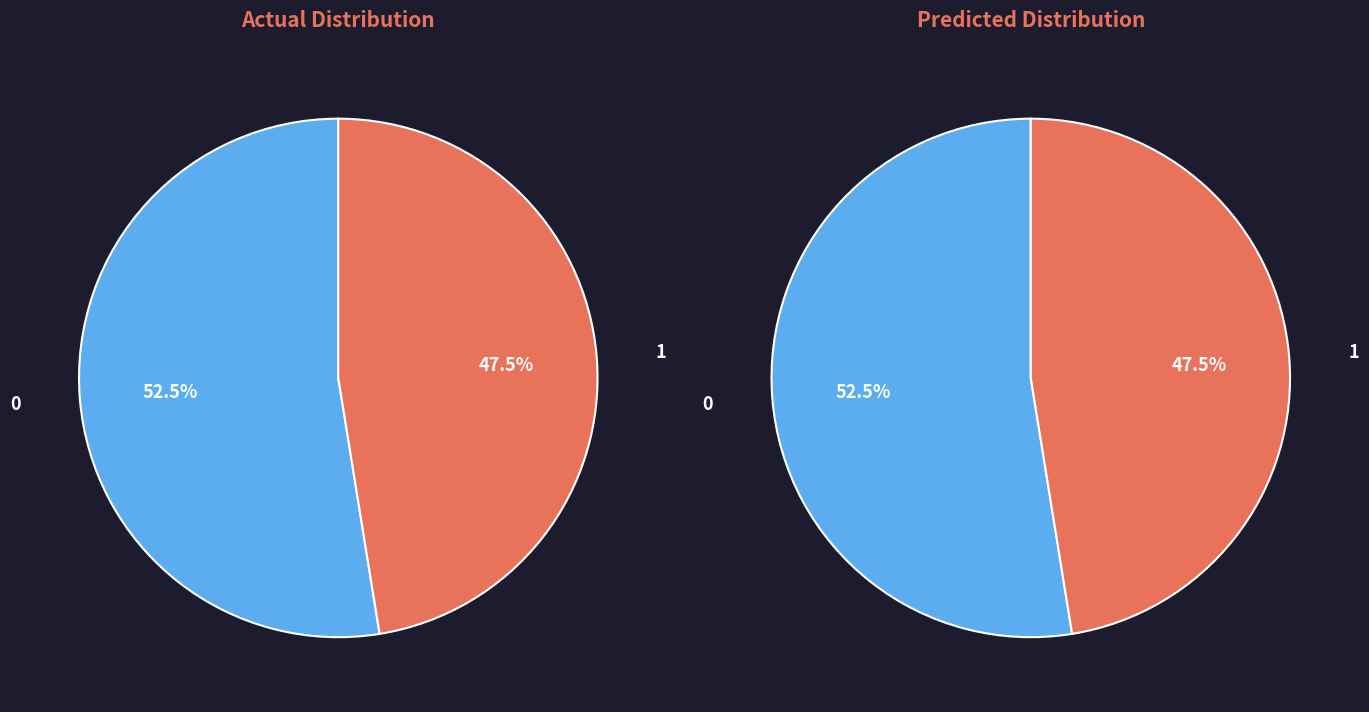

To the nearest percent, what is the difference between the largest and smallest slice percentages?

5%